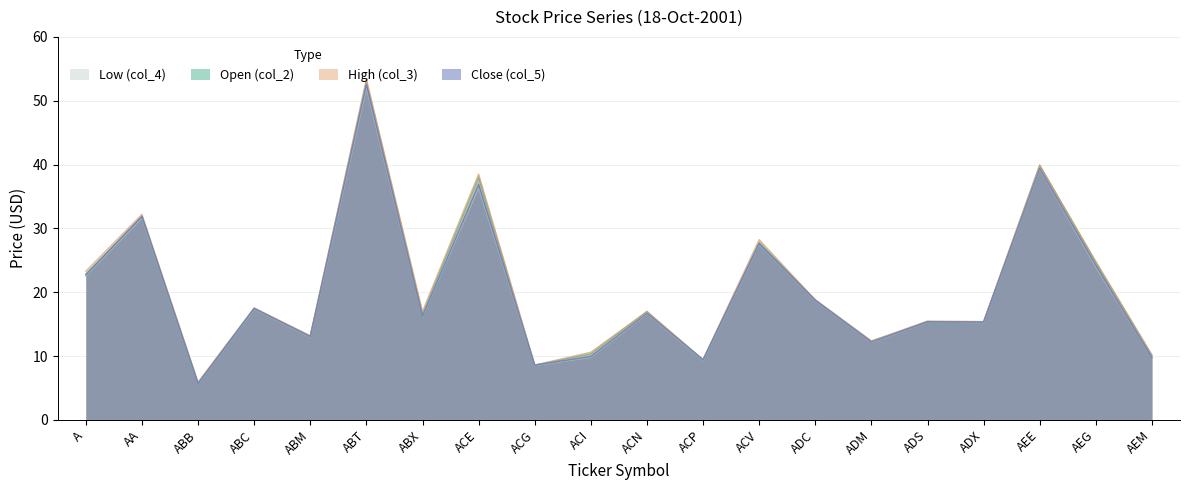

Reading right to left, list all the values displayed in this chart.

Close (col_5): AEM=9.8	AEG=24.2	AEE=39.4	ADX=15.3	ADS=15.4	ADM=12.2	ADC=18.8	ACV=27.6	ACP=9.4	ACN=16.7	ACI=9.9	ACG=8.6	ACE=36.9	ABX=16.2	ABT=52.6	ABM=13.0	ABC=17.5	ABB=5.7	AA=31.9	A=22.7
Open (col_2): AEM=10.1	AEG=24.7	AEE=39.9	ADX=15.4	ADS=15.3	ADM=12.3	ADC=18.8	ACV=27.8	ACP=9.3	ACN=17.0	ACI=10.4	ACG=8.6	ACE=38.0	ABX=16.6	ABT=53.0	ABM=13.2	ABC=17.4	ABB=5.7	AA=31.8	A=22.9
High (col_3): AEM=10.2	AEG=24.8	AEE=39.9	ADX=15.4	ADS=15.5	ADM=12.3	ADC=18.8	ACV=28.2	ACP=9.4	ACN=17.0	ACI=10.6	ACG=8.6	ACE=38.5	ABX=17.0	ABT=53.4	ABM=13.2	ABC=17.5	ABB=5.9	AA=32.2	A=23.3
Low (col_4): AEM=9.8	AEG=23.9	AEE=39.3	ADX=15.2	ADS=15.3	ADM=12.1	ADC=18.7	ACV=27.5	ACP=9.3	ACN=16.6	ACI=9.8	ACG=8.5	ACE=36.4	ABX=16.2	ABT=52.0	ABM=12.9	ABC=17.4	ABB=5.7	AA=31.6	A=22.5